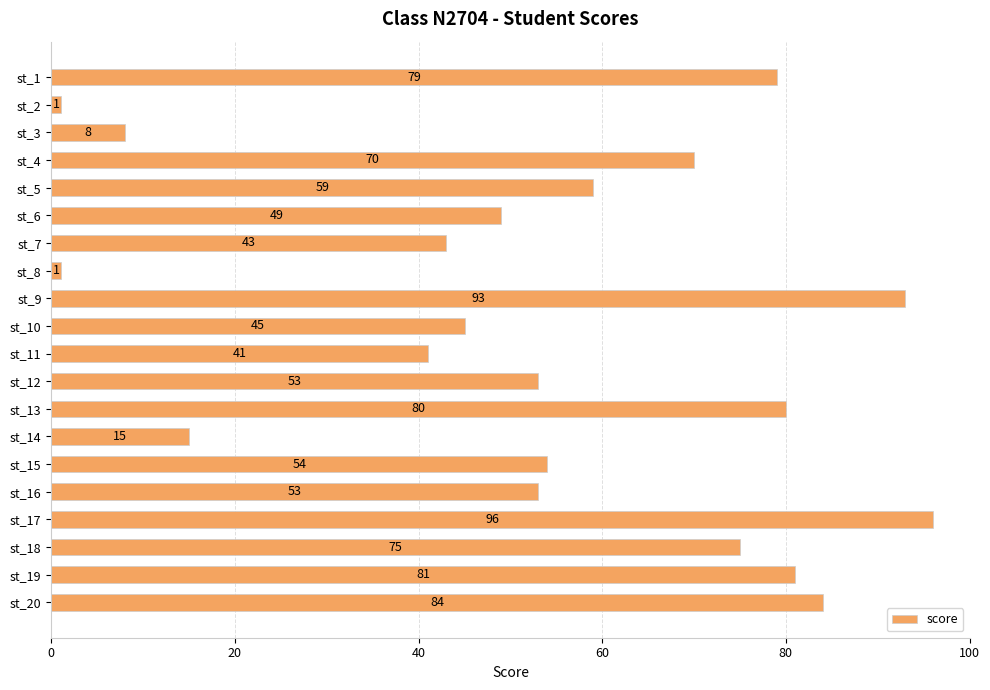

What is the difference between the maximum and minimum values?

95